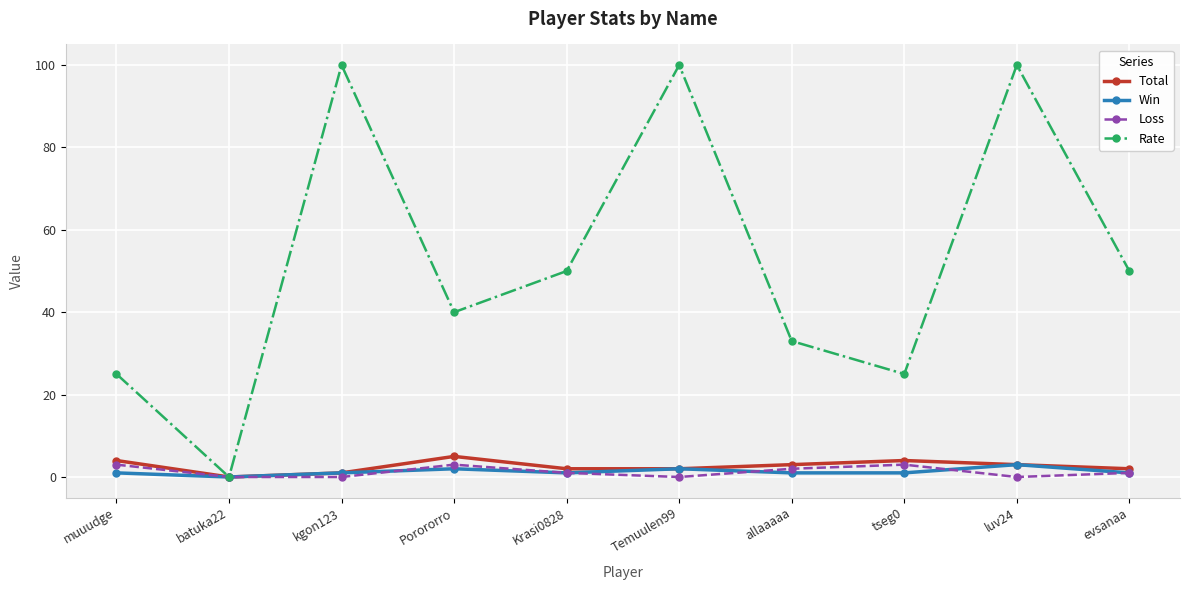

True or false: Rate has more than 2 interior local peaks.

True